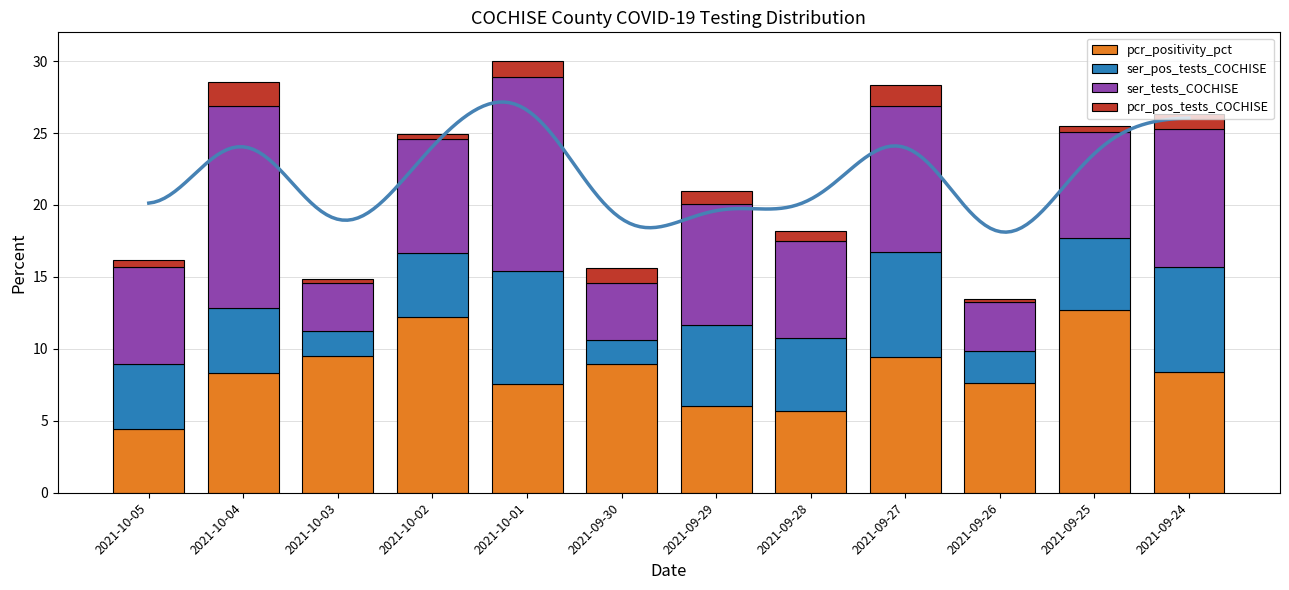

The value of ser_tests_COCHISE at 2021-10-01 is 19.3. True or false?

False